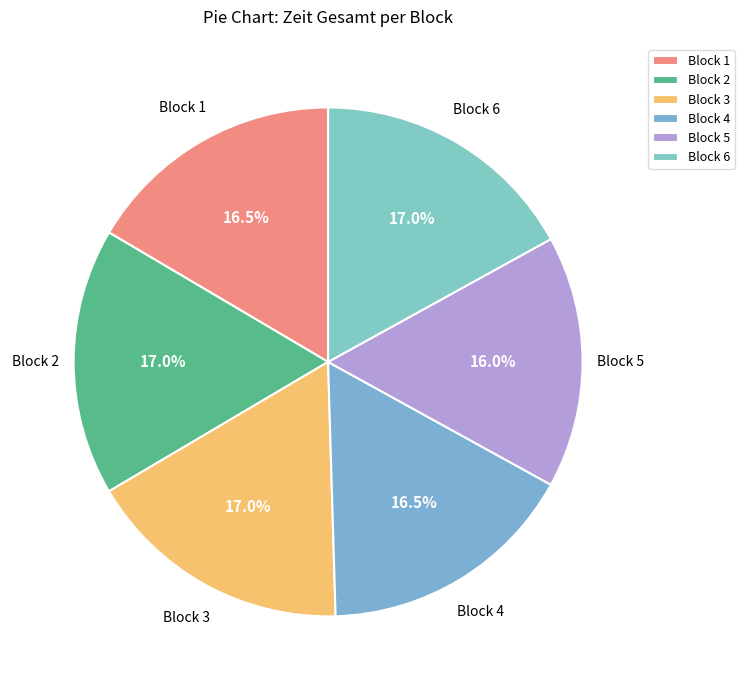

How many slices are in this pie chart?

6